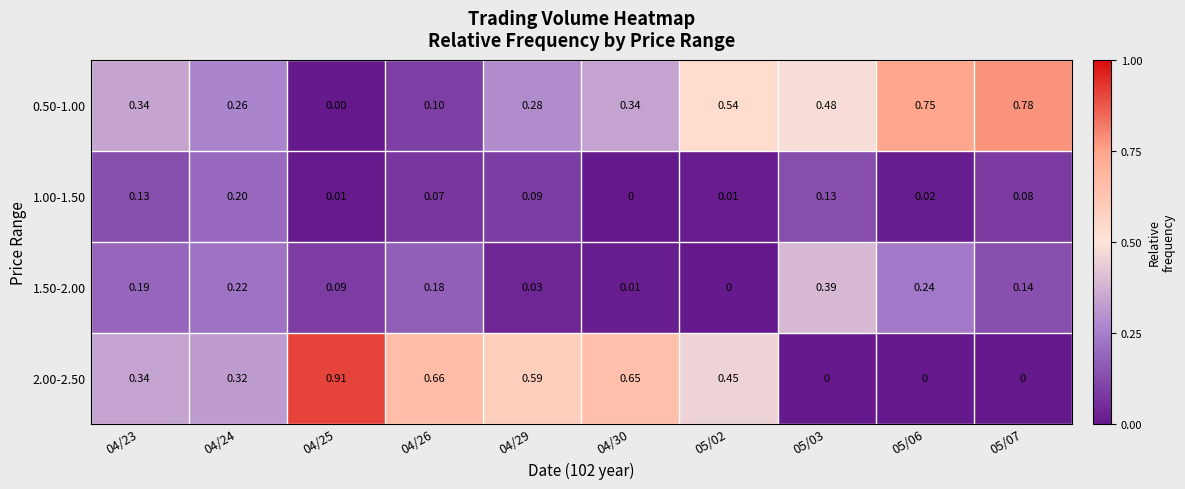

How many values in the 1.50-2.00 series exceed 0?

9